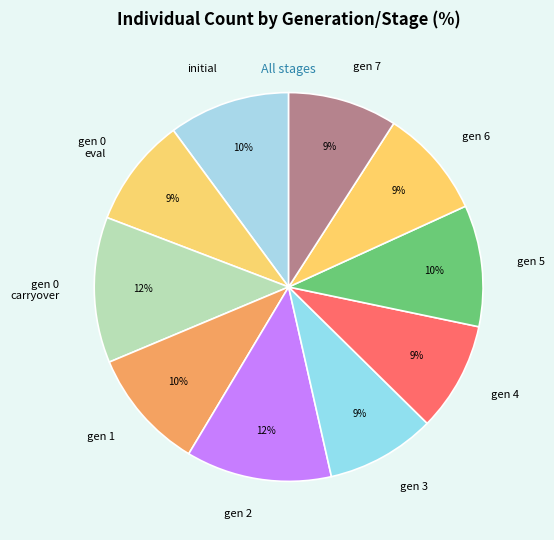

Is there a majority slice in this chart?

No